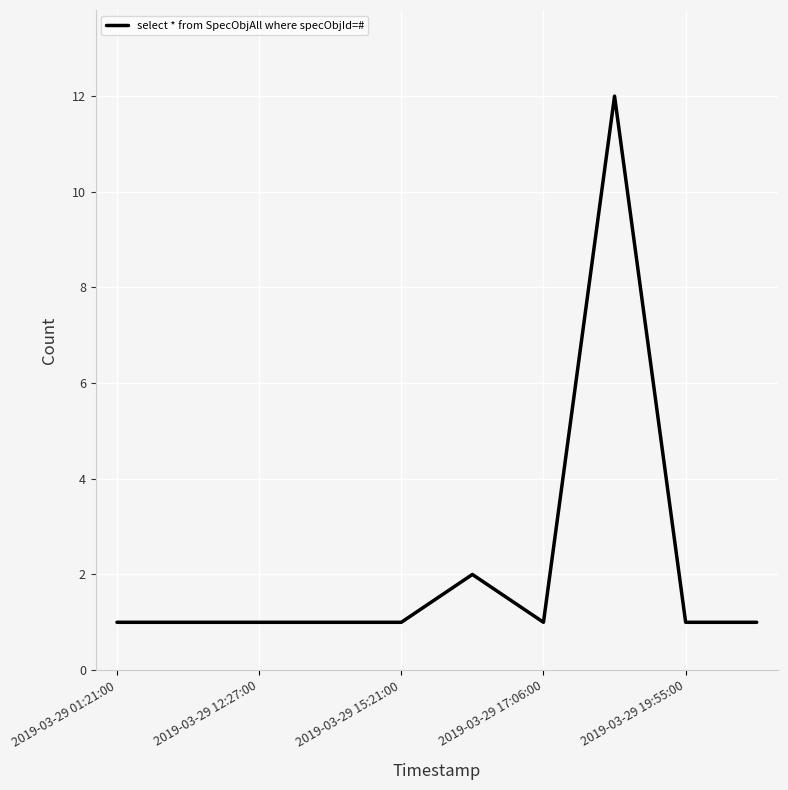

What is the average value?

2